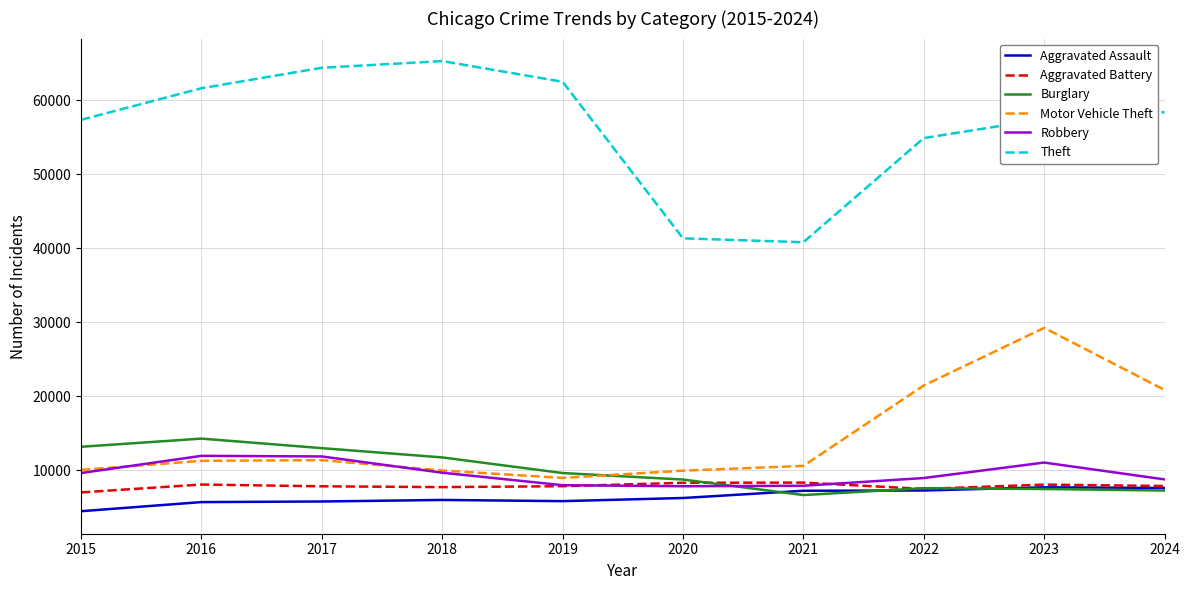

At which category does Burglary reach its first local valley?

2021